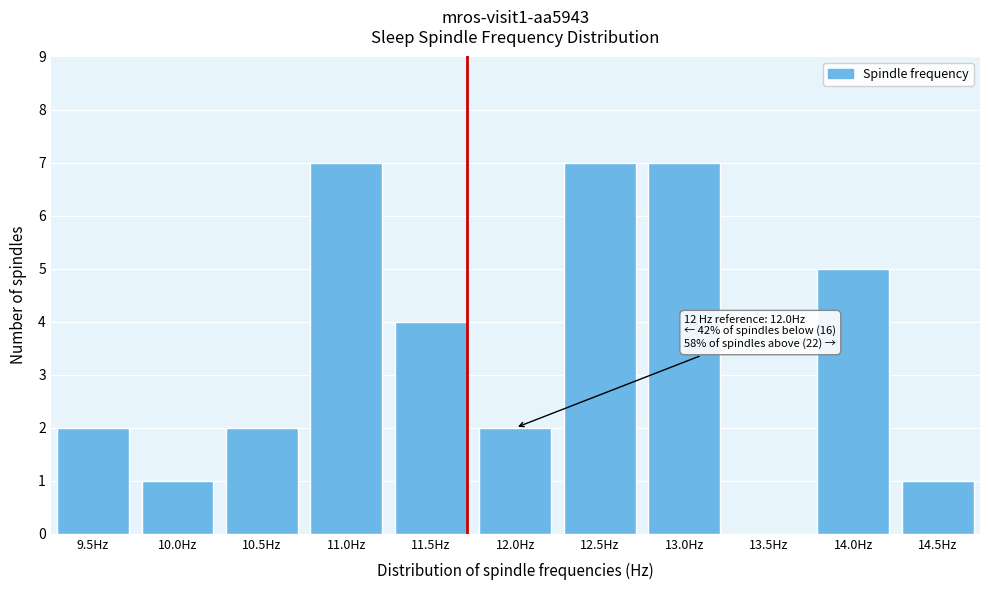

Reading left to right, what are all the values shown in this chart?

9.5Hz=2	10.0Hz=1	10.5Hz=2	11.0Hz=7	11.5Hz=4	12.0Hz=2	12.5Hz=7	13.0Hz=7	13.5Hz=0	14.0Hz=5	14.5Hz=1